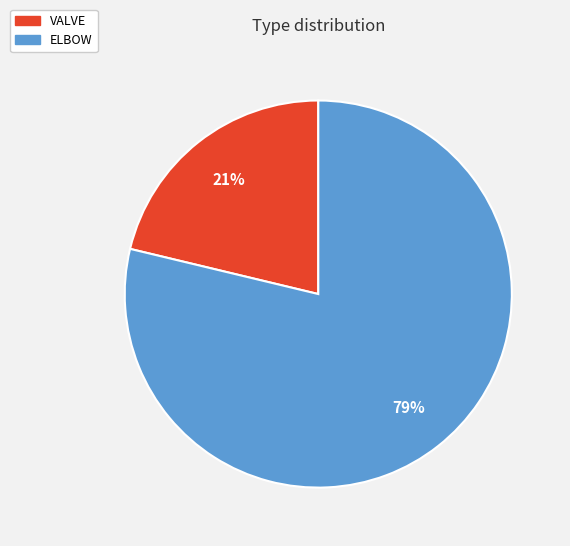

What is the smallest slice in the pie chart?

VALVE